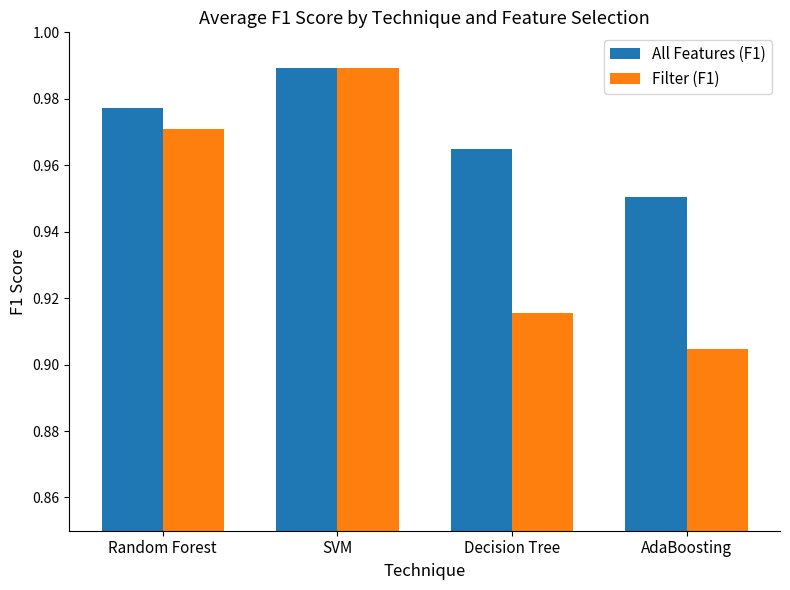

Between SVM and Decision Tree, which series saw the biggest shift?

Filter (F1)